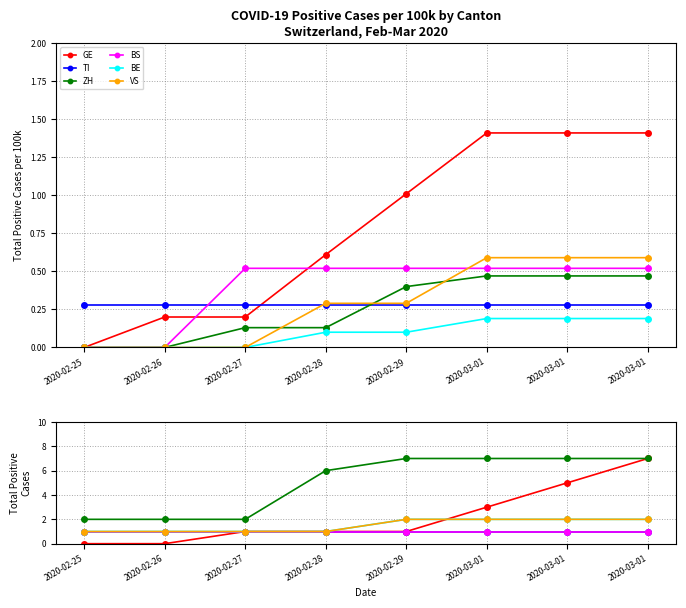

What is the highest value of the ZH series?

7